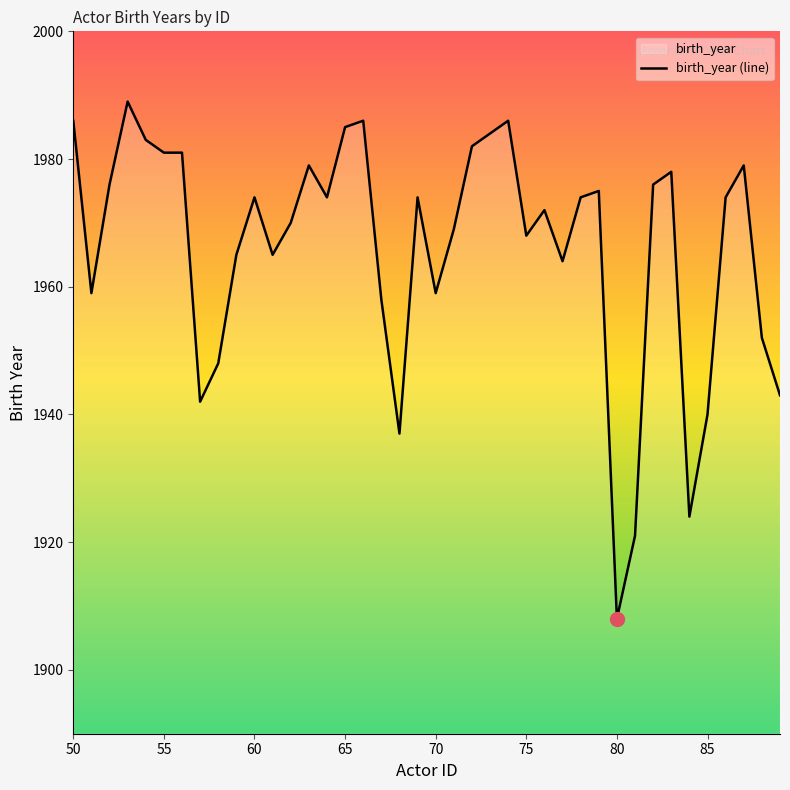

What is the difference between the second highest and minimum values?

78